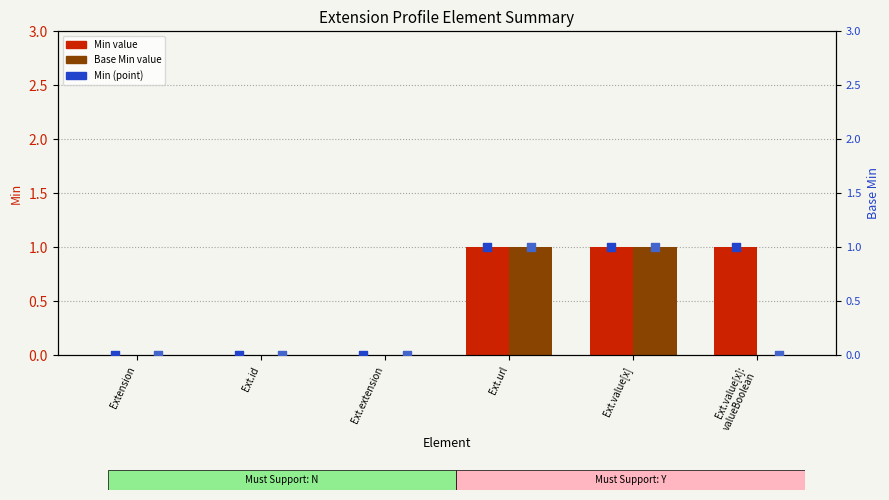

What is the total value across all series at Ext.url?

4